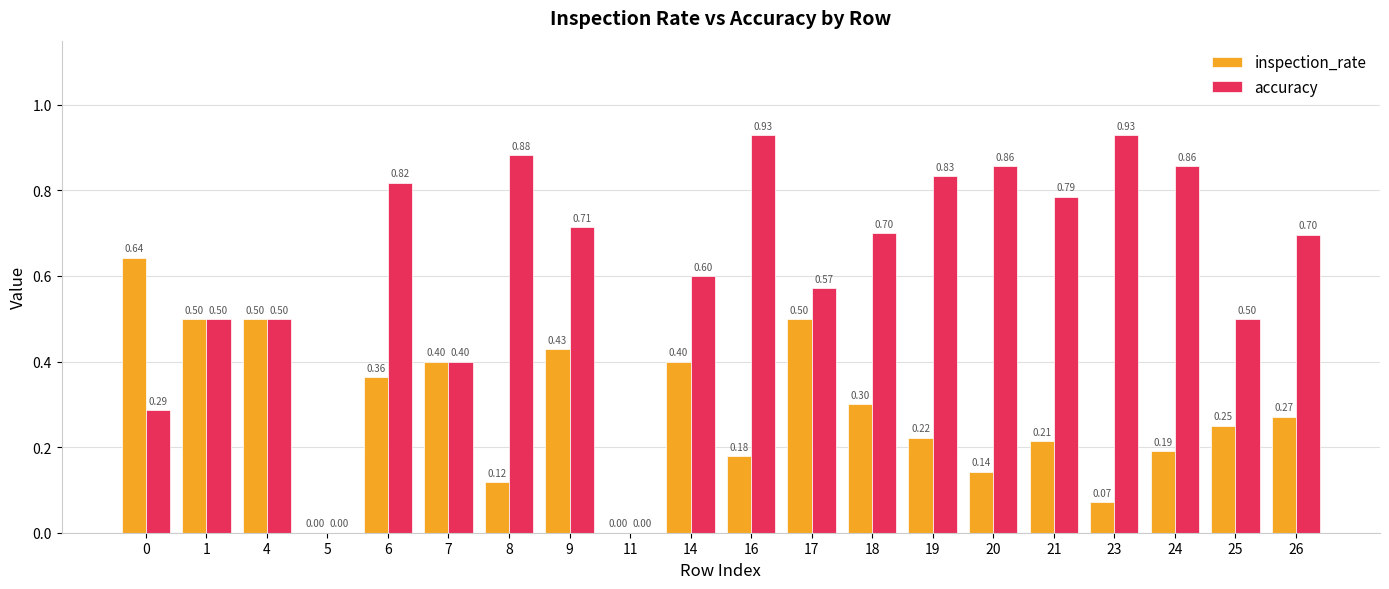

What is the approximate value of inspection_rate at 9?

0.4